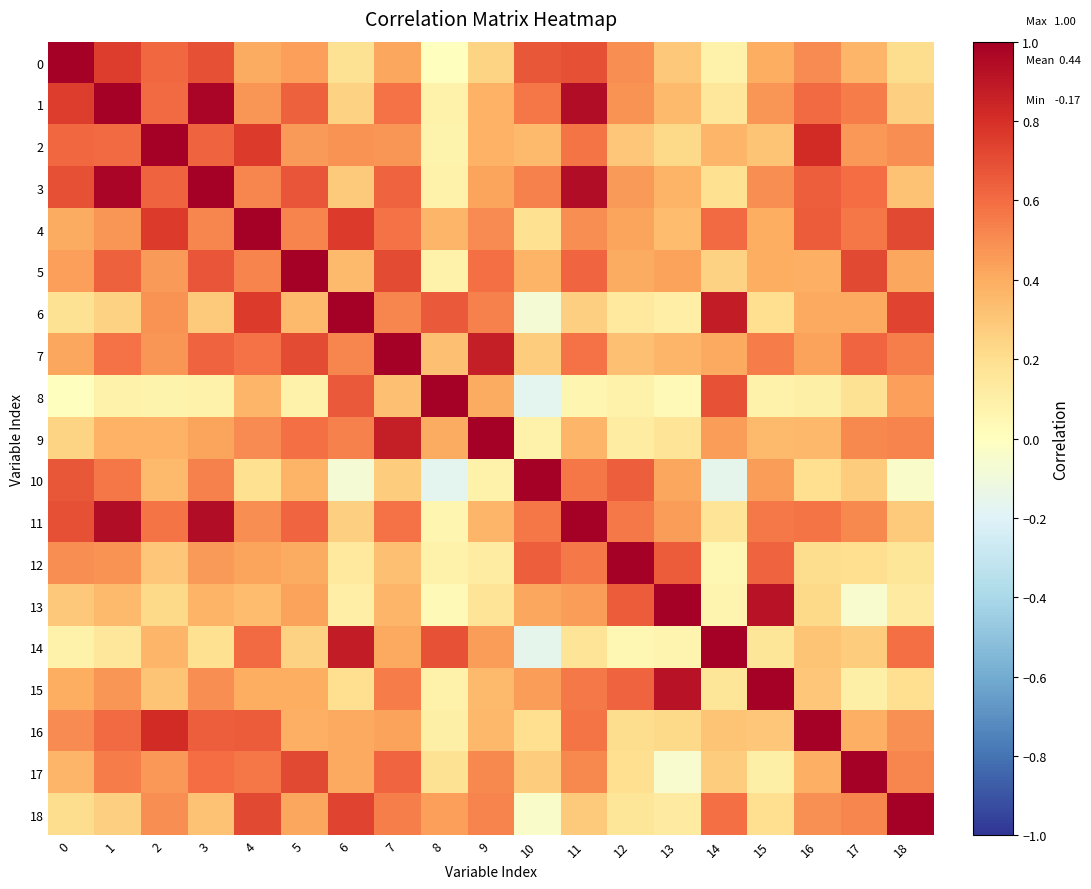

Reading left to right, transcribe all the data shown in this chart.

0: 0=1.0	1=0.8	2=0.6	3=0.7	4=0.4	5=0.4	6=0.2	7=0.4	8=0.0	9=0.2	10=0.7	11=0.7	12=0.5	13=0.3	14=0.1	15=0.4	16=0.5	17=0.4	18=0.2
1: 0=0.8	1=1.0	2=0.6	3=1.0	4=0.5	5=0.6	6=0.3	7=0.6	8=0.1	9=0.4	10=0.6	11=0.9	12=0.5	13=0.3	14=0.2	15=0.5	16=0.6	17=0.5	18=0.3
2: 0=0.6	1=0.6	2=1.0	3=0.6	4=0.8	5=0.5	6=0.5	7=0.5	8=0.1	9=0.4	10=0.4	11=0.6	12=0.3	13=0.2	14=0.4	15=0.3	16=0.8	17=0.5	18=0.5
3: 0=0.7	1=1.0	2=0.6	3=1.0	4=0.5	5=0.7	6=0.3	7=0.6	8=0.1	9=0.4	10=0.5	11=0.9	12=0.5	13=0.4	14=0.2	15=0.5	16=0.6	17=0.6	18=0.3
4: 0=0.4	1=0.5	2=0.8	3=0.5	4=1.0	5=0.5	6=0.8	7=0.6	8=0.4	9=0.5	10=0.2	11=0.5	12=0.4	13=0.3	14=0.6	15=0.4	16=0.7	17=0.6	18=0.7
5: 0=0.4	1=0.6	2=0.5	3=0.7	4=0.5	5=1.0	6=0.3	7=0.7	8=0.1	9=0.6	10=0.4	11=0.6	12=0.4	13=0.4	14=0.3	15=0.4	16=0.4	17=0.7	18=0.4
6: 0=0.2	1=0.3	2=0.5	3=0.3	4=0.8	5=0.3	6=1.0	7=0.5	8=0.7	9=0.5	10=-0.1	11=0.3	12=0.1	13=0.1	14=0.9	15=0.2	16=0.4	17=0.4	18=0.7
7: 0=0.4	1=0.6	2=0.5	3=0.6	4=0.6	5=0.7	6=0.5	7=1.0	8=0.3	9=0.9	10=0.3	11=0.6	12=0.3	13=0.4	14=0.4	15=0.5	16=0.4	17=0.6	18=0.5
8: 0=0.0	1=0.1	2=0.1	3=0.1	4=0.4	5=0.1	6=0.7	7=0.3	8=1.0	9=0.4	10=-0.2	11=0.1	12=0.1	13=0.0	14=0.7	15=0.1	16=0.1	17=0.2	18=0.4
9: 0=0.2	1=0.4	2=0.4	3=0.4	4=0.5	5=0.6	6=0.5	7=0.9	8=0.4	9=1.0	10=0.1	11=0.4	12=0.1	13=0.2	14=0.5	15=0.3	16=0.4	17=0.5	18=0.5
10: 0=0.7	1=0.6	2=0.4	3=0.5	4=0.2	5=0.4	6=-0.1	7=0.3	8=-0.2	9=0.1	10=1.0	11=0.6	12=0.6	13=0.4	14=-0.2	15=0.4	16=0.2	17=0.3	18=-0.0
11: 0=0.7	1=0.9	2=0.6	3=0.9	4=0.5	5=0.6	6=0.3	7=0.6	8=0.1	9=0.4	10=0.6	11=1.0	12=0.6	13=0.4	14=0.2	15=0.6	16=0.6	17=0.5	18=0.3
12: 0=0.5	1=0.5	2=0.3	3=0.5	4=0.4	5=0.4	6=0.1	7=0.3	8=0.1	9=0.1	10=0.6	11=0.6	12=1.0	13=0.7	14=0.1	15=0.6	16=0.2	17=0.2	18=0.2
13: 0=0.3	1=0.3	2=0.2	3=0.4	4=0.3	5=0.4	6=0.1	7=0.4	8=0.0	9=0.2	10=0.4	11=0.4	12=0.7	13=1.0	14=0.1	15=0.9	16=0.2	17=-0.0	18=0.1
14: 0=0.1	1=0.2	2=0.4	3=0.2	4=0.6	5=0.3	6=0.9	7=0.4	8=0.7	9=0.5	10=-0.2	11=0.2	12=0.1	13=0.1	14=1.0	15=0.2	16=0.3	17=0.3	18=0.6
15: 0=0.4	1=0.5	2=0.3	3=0.5	4=0.4	5=0.4	6=0.2	7=0.5	8=0.1	9=0.3	10=0.4	11=0.6	12=0.6	13=0.9	14=0.2	15=1.0	16=0.3	17=0.1	18=0.2
16: 0=0.5	1=0.6	2=0.8	3=0.6	4=0.7	5=0.4	6=0.4	7=0.4	8=0.1	9=0.4	10=0.2	11=0.6	12=0.2	13=0.2	14=0.3	15=0.3	16=1.0	17=0.4	18=0.5
17: 0=0.4	1=0.5	2=0.5	3=0.6	4=0.6	5=0.7	6=0.4	7=0.6	8=0.2	9=0.5	10=0.3	11=0.5	12=0.2	13=-0.0	14=0.3	15=0.1	16=0.4	17=1.0	18=0.5
18: 0=0.2	1=0.3	2=0.5	3=0.3	4=0.7	5=0.4	6=0.7	7=0.5	8=0.4	9=0.5	10=-0.0	11=0.3	12=0.2	13=0.1	14=0.6	15=0.2	16=0.5	17=0.5	18=1.0